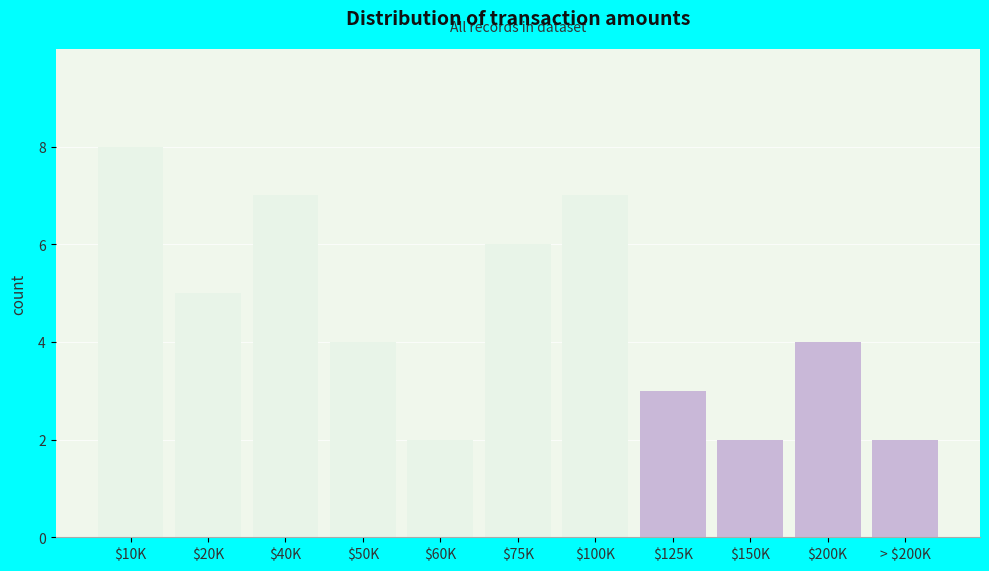

Reading right to left, what are all the values shown in this chart?

2	4	2	3	7	6	2	4	7	5	8